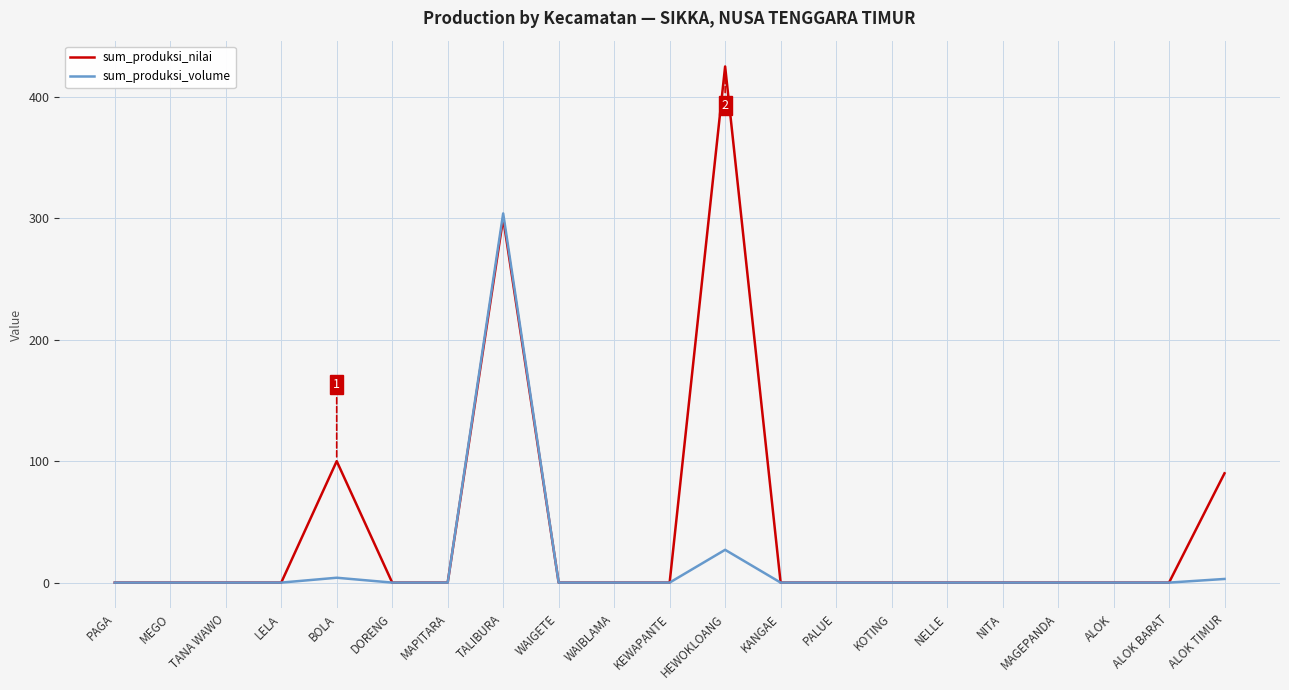

What position from the left is NELLE?

16